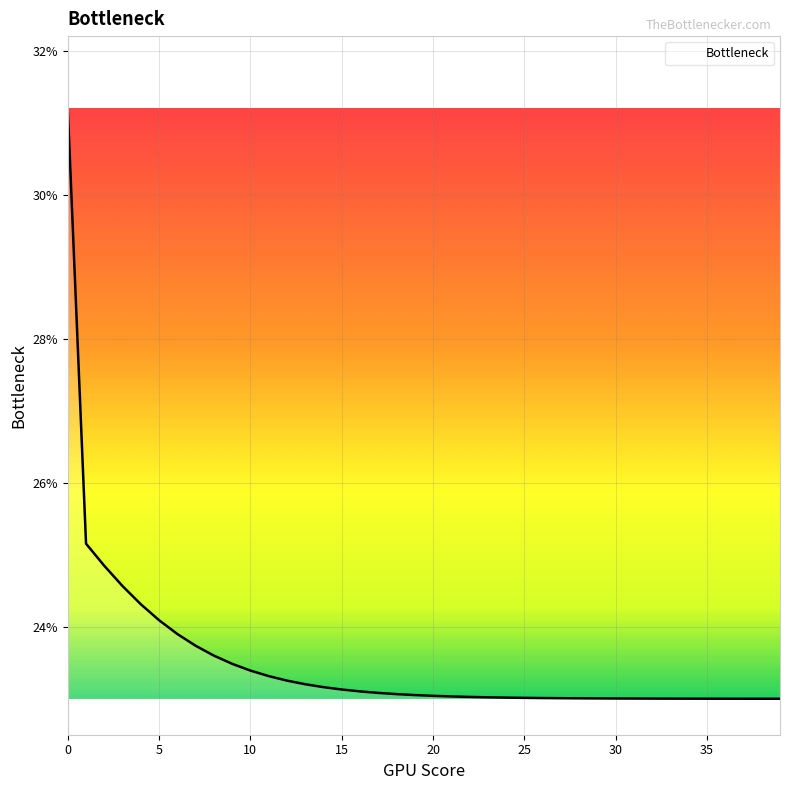

What is the minimum value shown in the chart?

23.0